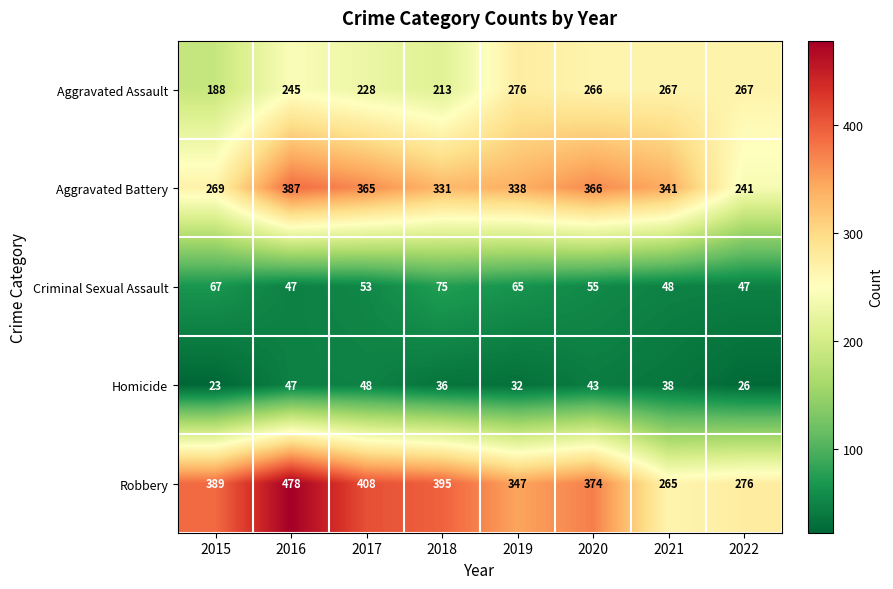

At which category does the chart reach its minimum across all series?

2015